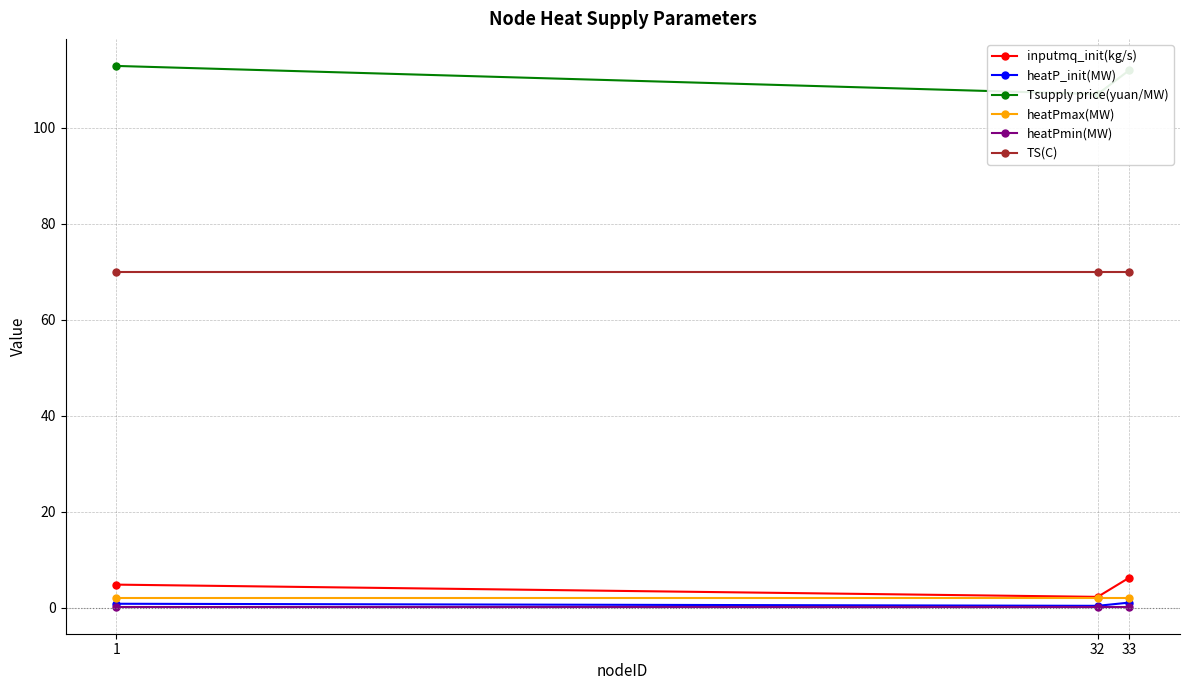

List the series in order of their peak value, lowest first.

heatPmin(MW), heatP_init(MW), heatPmax(MW), inputmq_init(kg/s), TS(C), Tsupply price(yuan/MW)